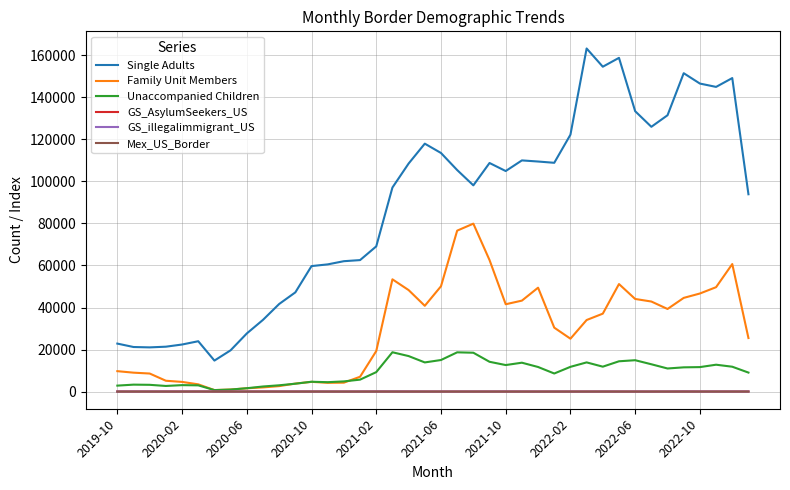

True or false: Single Adults and Unaccompanied Children intersect in this chart.

False